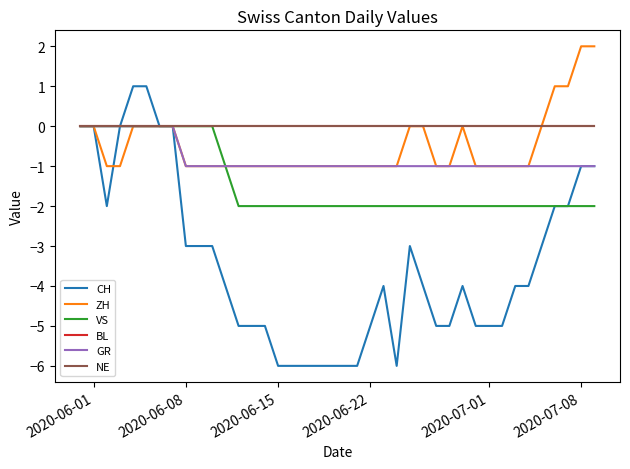

Is this an area chart (filled region under the line)?

No